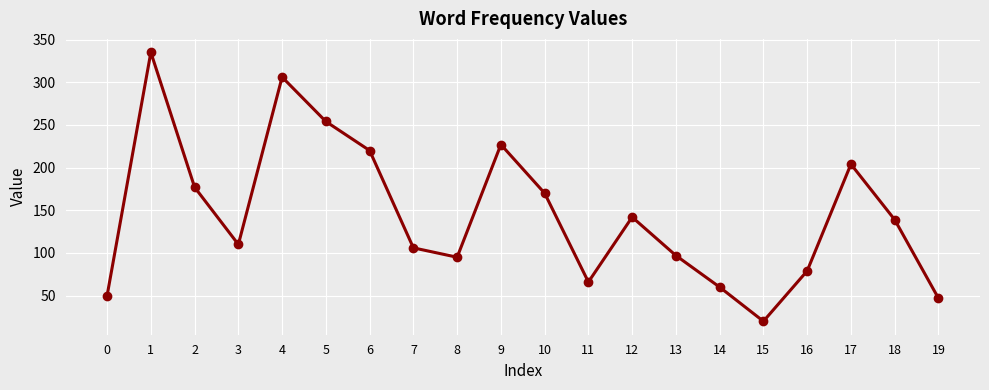

What is the sum of all values?

2904